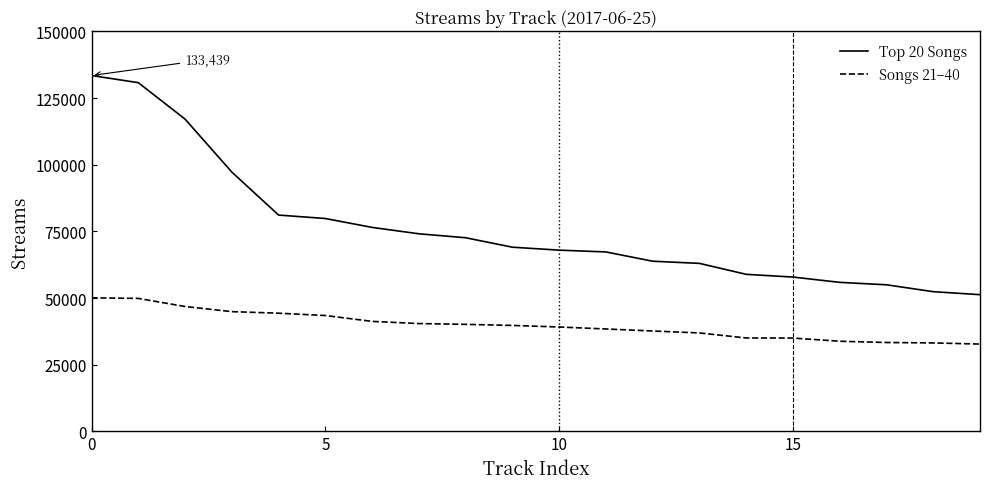

Which series has the largest range (max minus min)?

Top 20 Songs